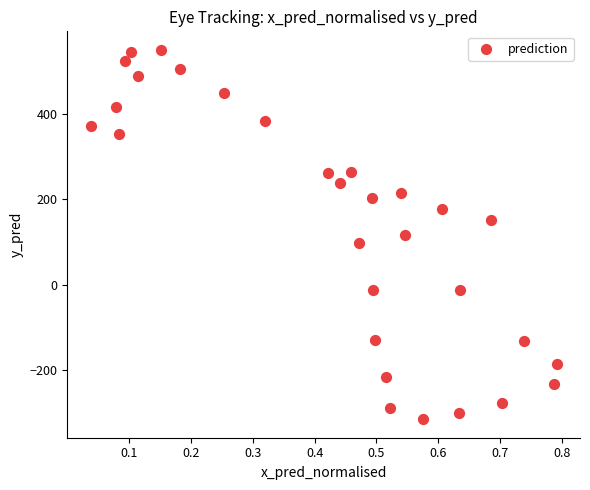

What is the range of X values (max minus min)?

0.8